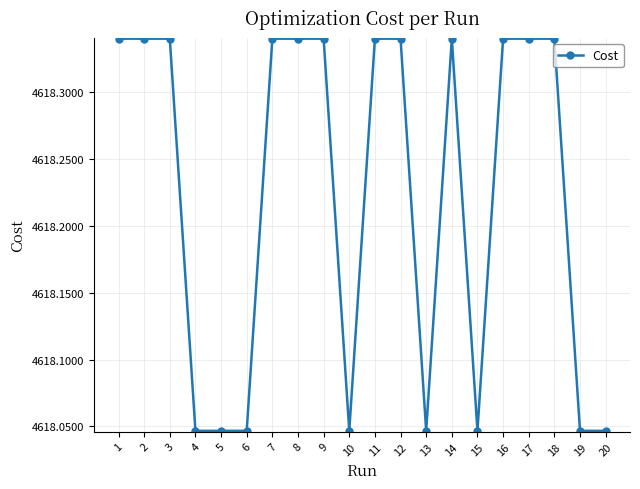

True or false: the data has more than 0 interior local peaks.

True